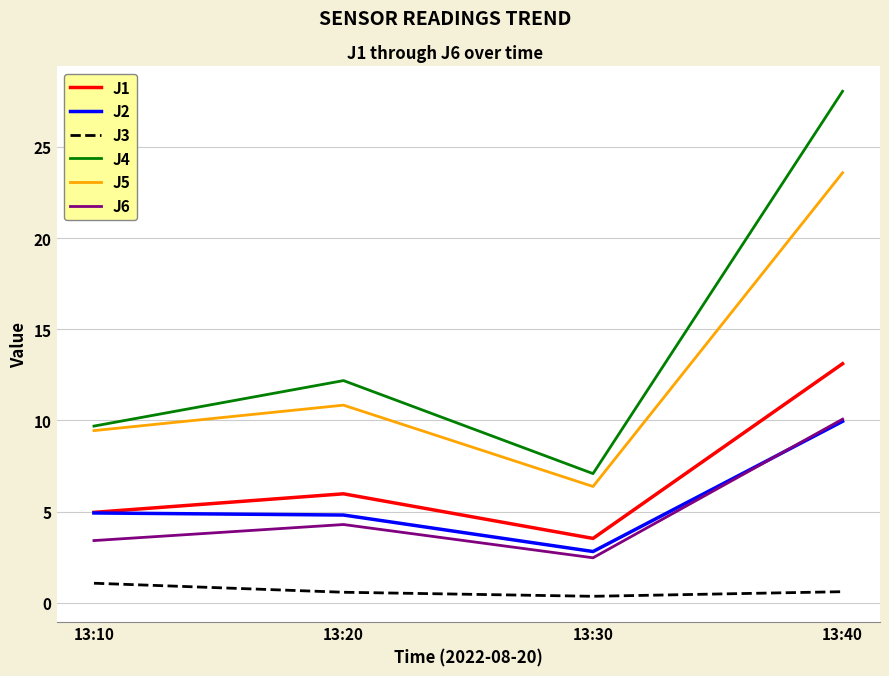

At how many categories does at least one series exceed 22?

1